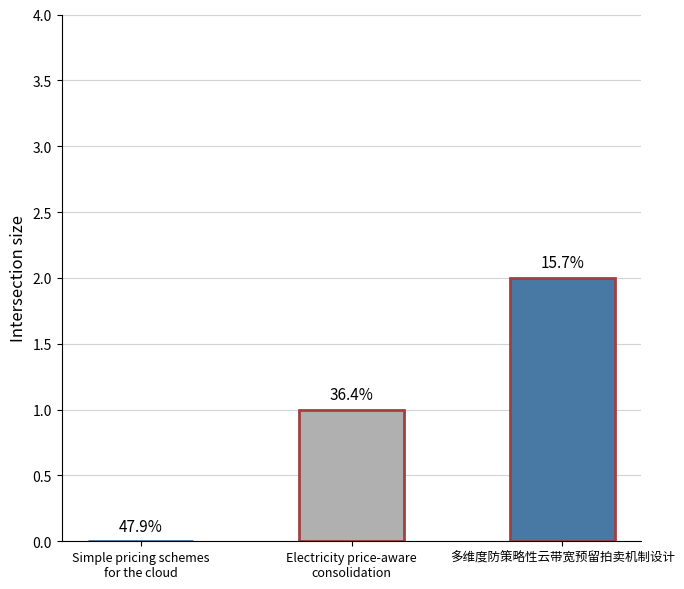

Which category has the lowest value across all series?

Simple pricing schemes
for the cloud